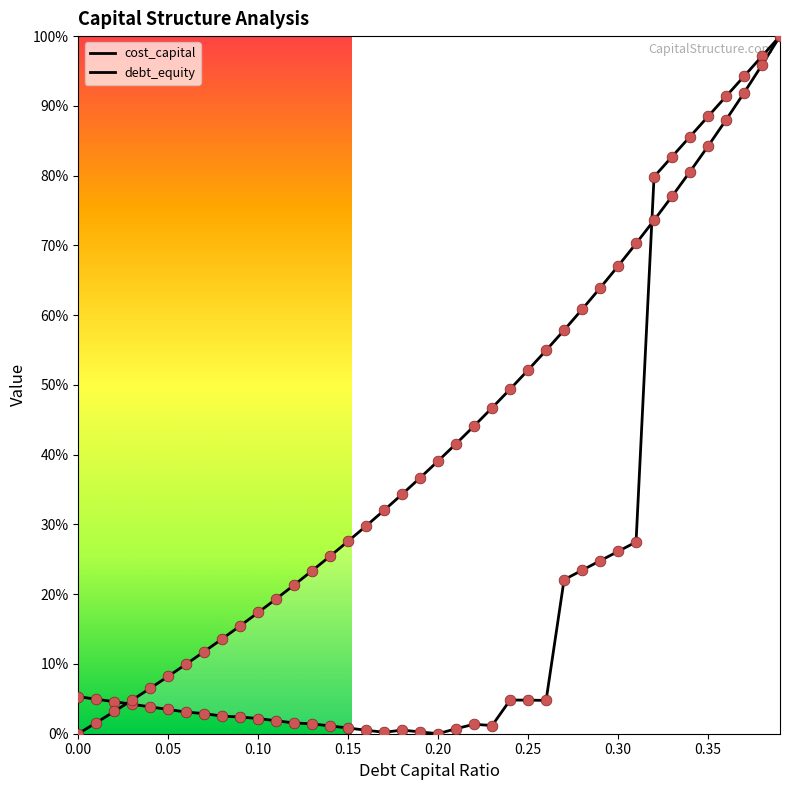

Which series has the largest total across all categories?

debt_equity